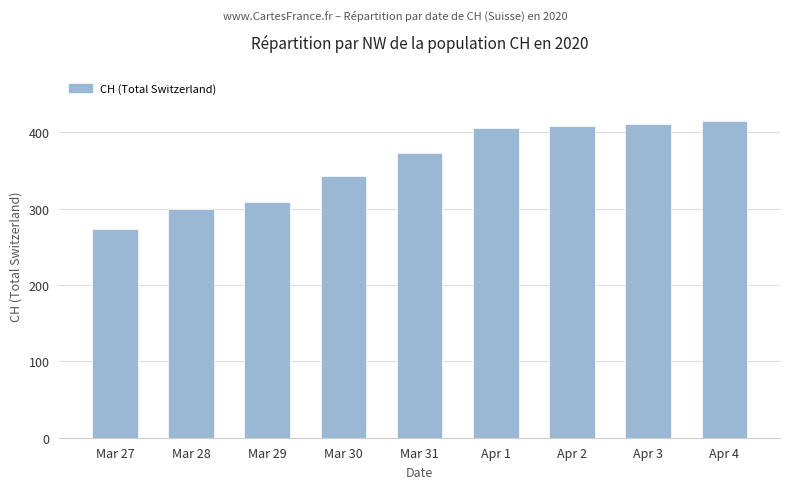

What is the greatest value displayed?

415